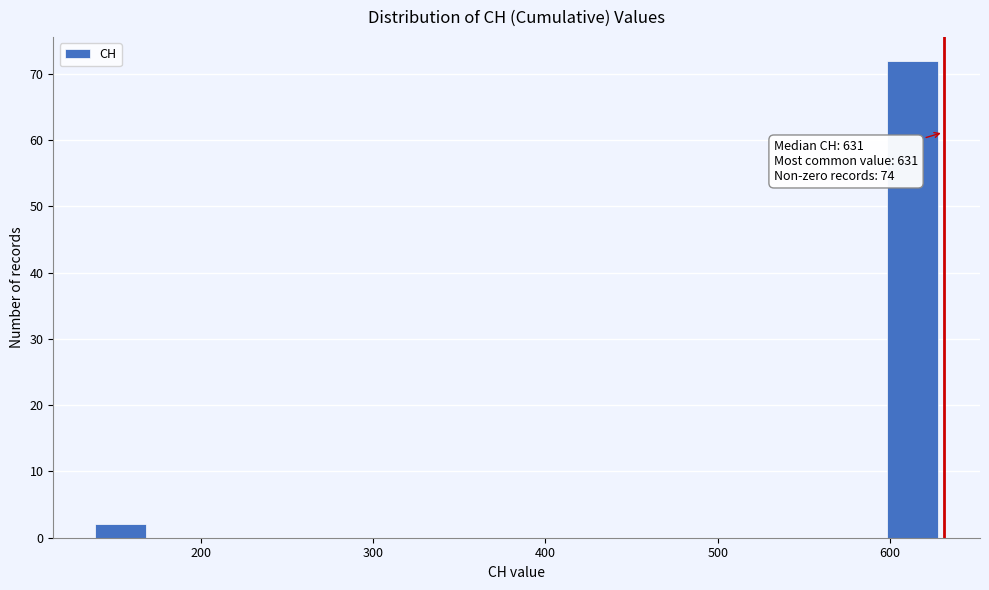

Read against the x-axis, roughly where is the centre of the tallest bar?

610